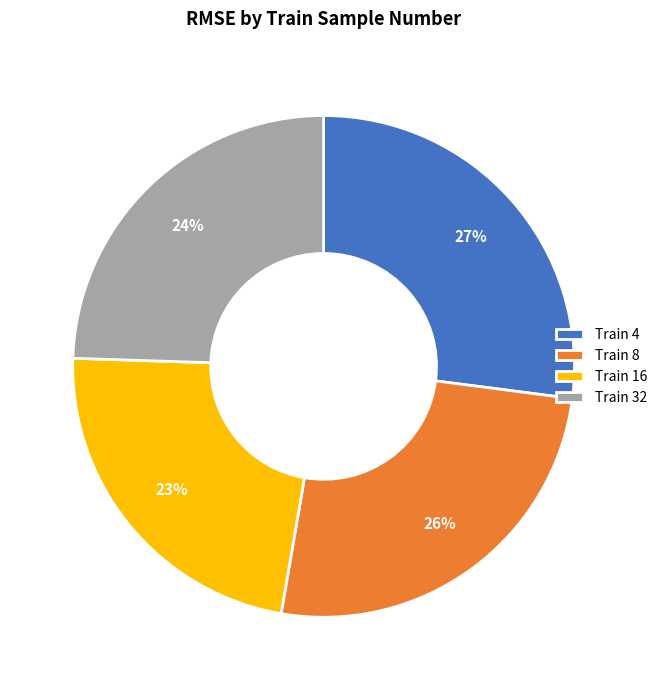

Which category has the smallest portion of the pie?

Train 16